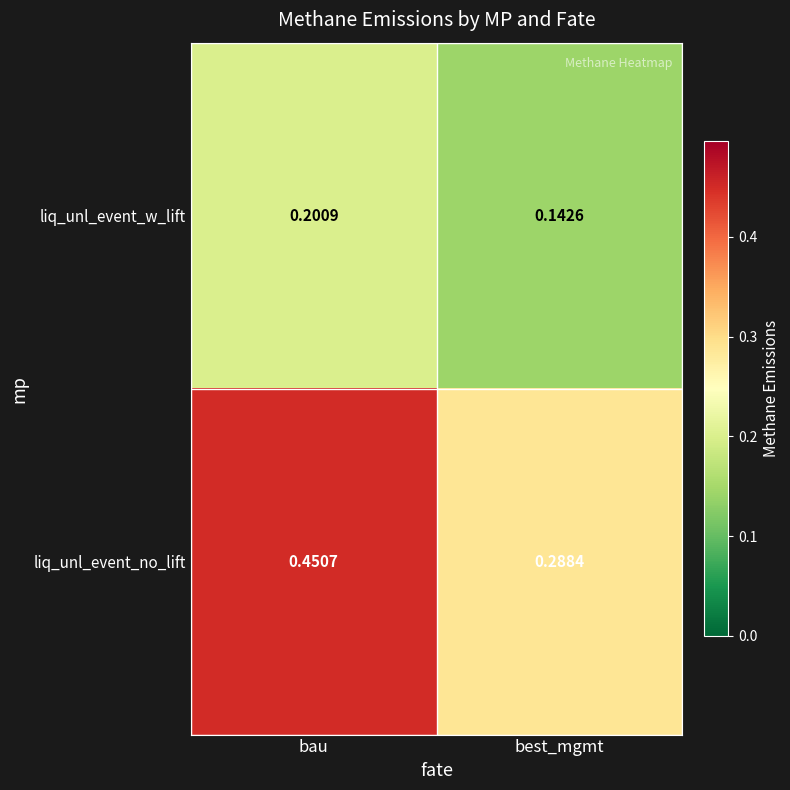

List the series in order of their overall mean, highest first.

liq_unl_event_no_lift, liq_unl_event_w_lift